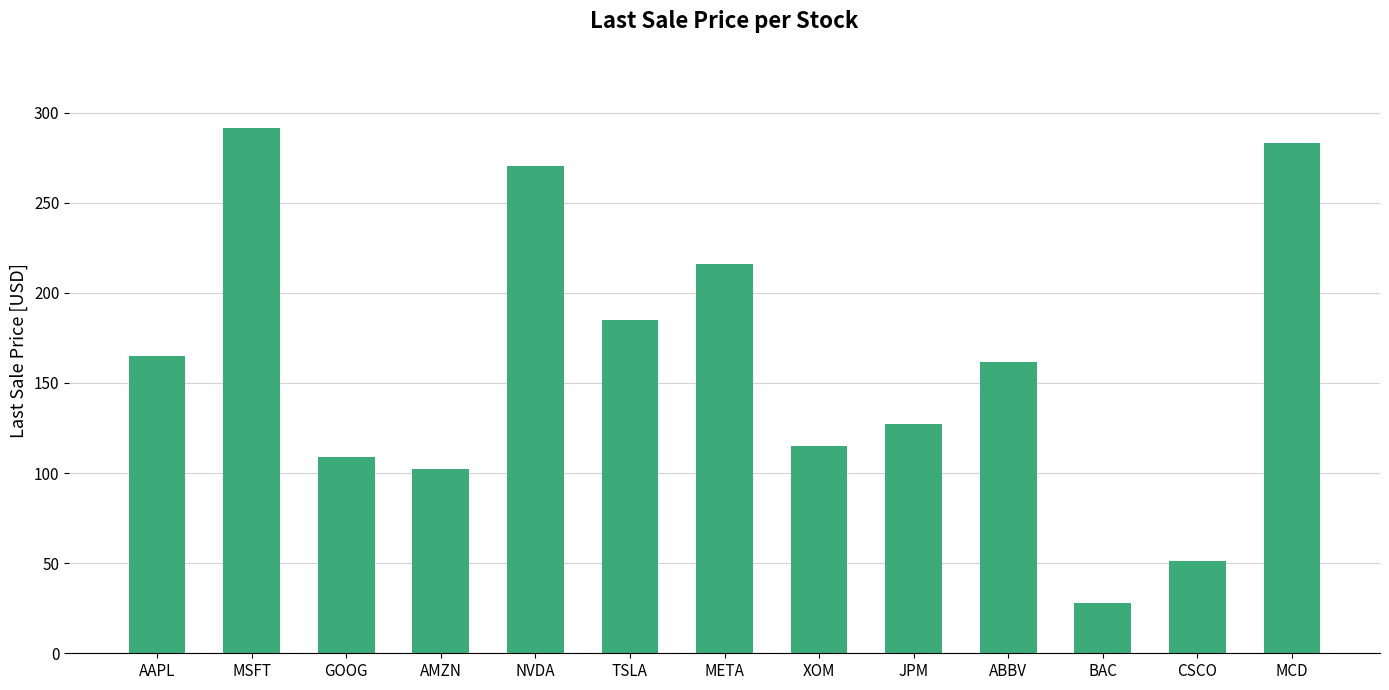

At which label is the value closest to 159?

ABBV